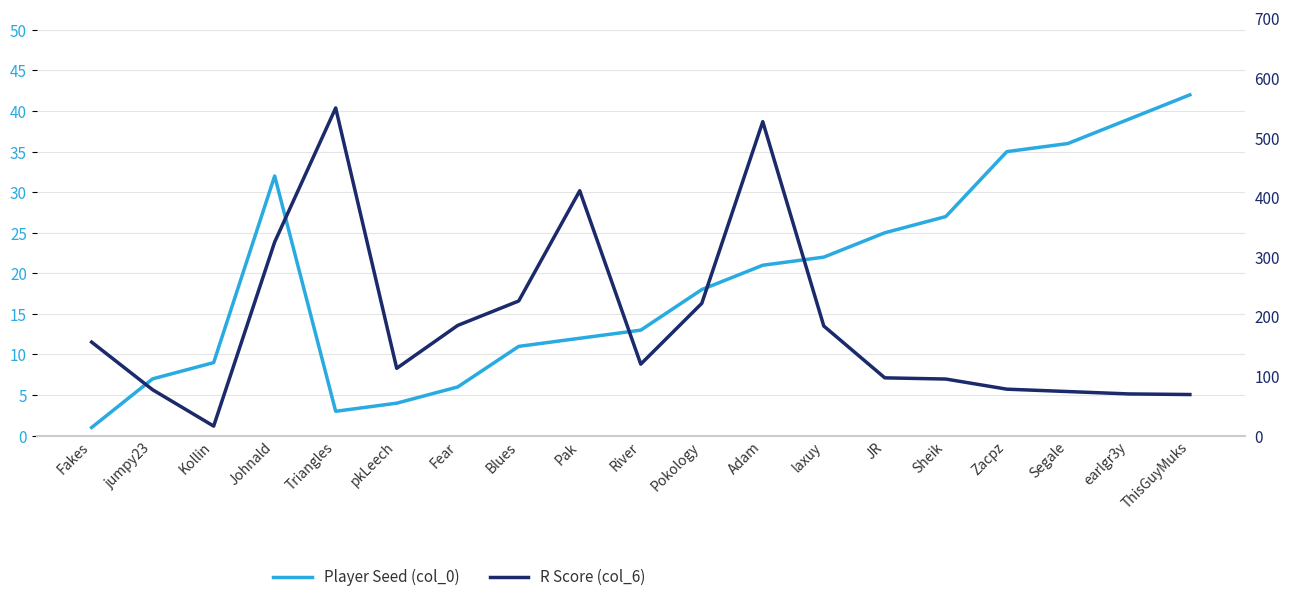

Which category has the highest value across all series?

Triangles